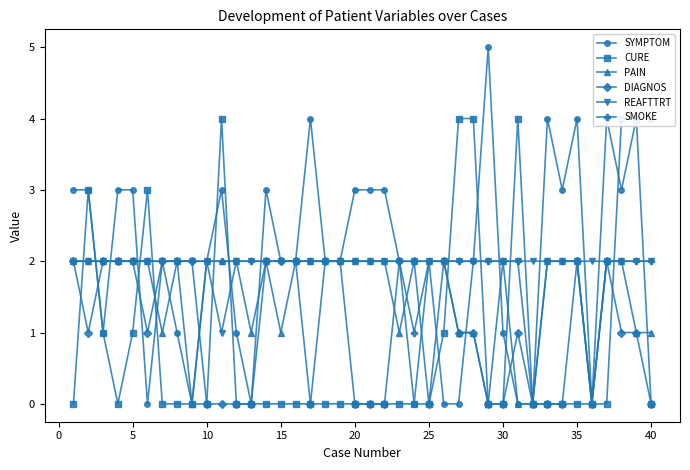

In CURE, how many points are higher than both neighbors (excluding endpoints)?

4